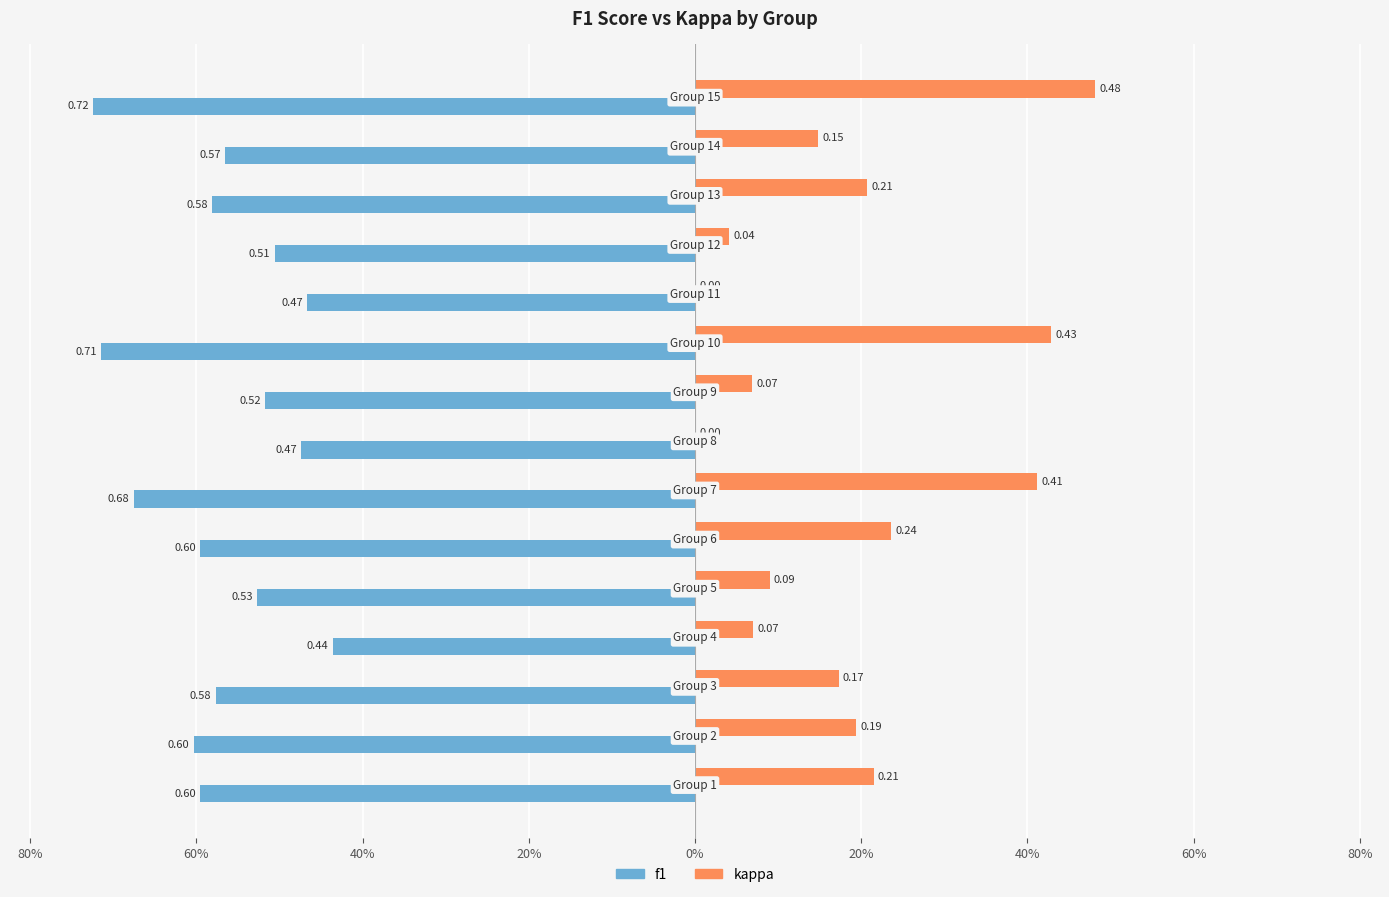

What are all the series names shown in the legend?

f1, kappa